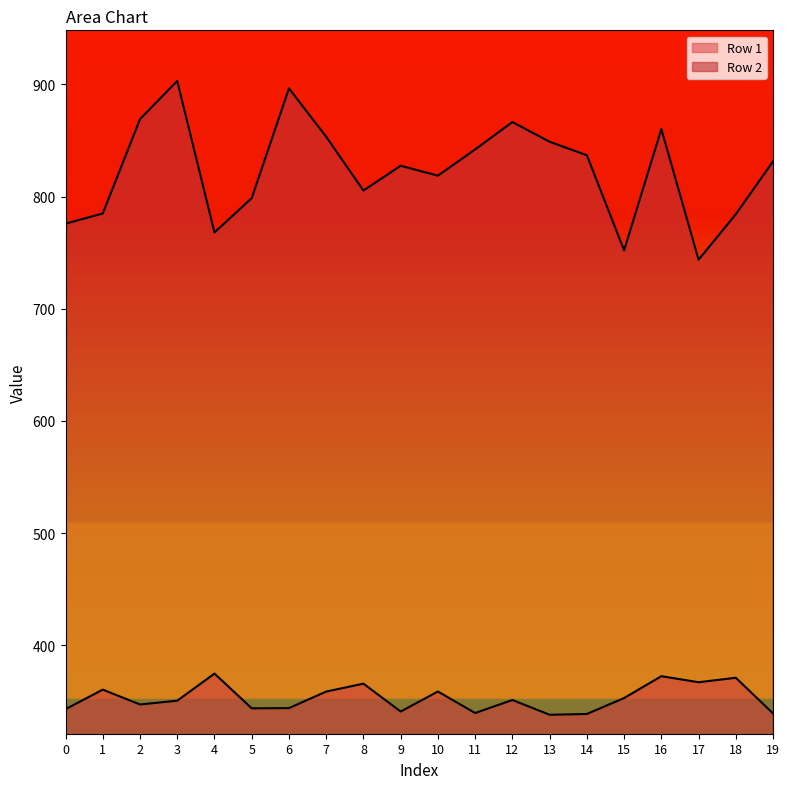

At which category is the sum across all series the highest?

3